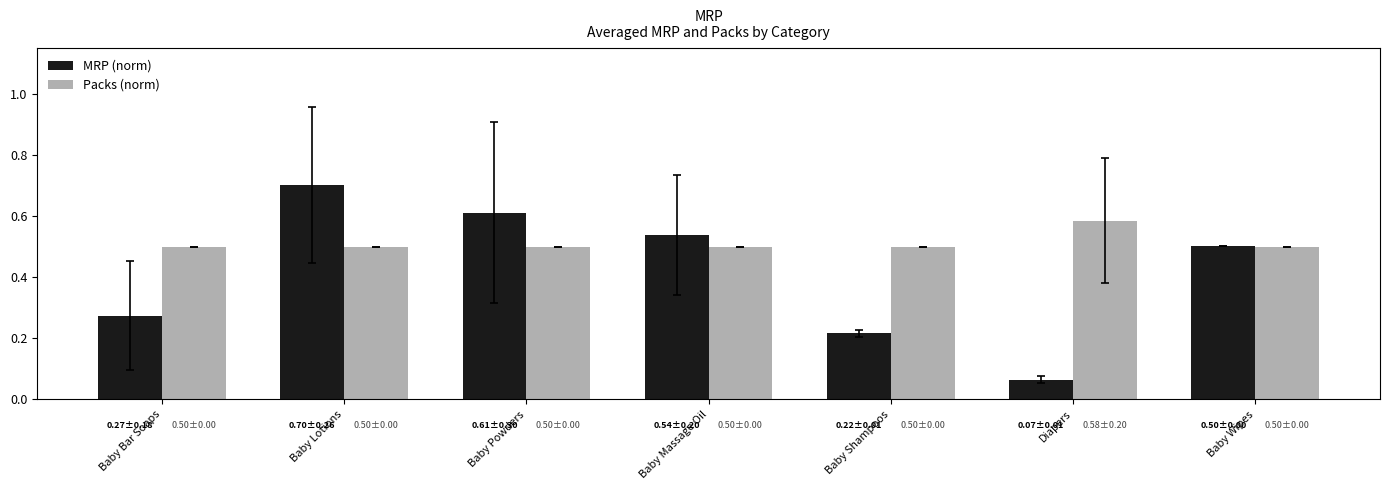

Is the value of MRP (norm) at Baby Massage Oil greater than the value of Packs (norm) at Baby Massage Oil?

Yes